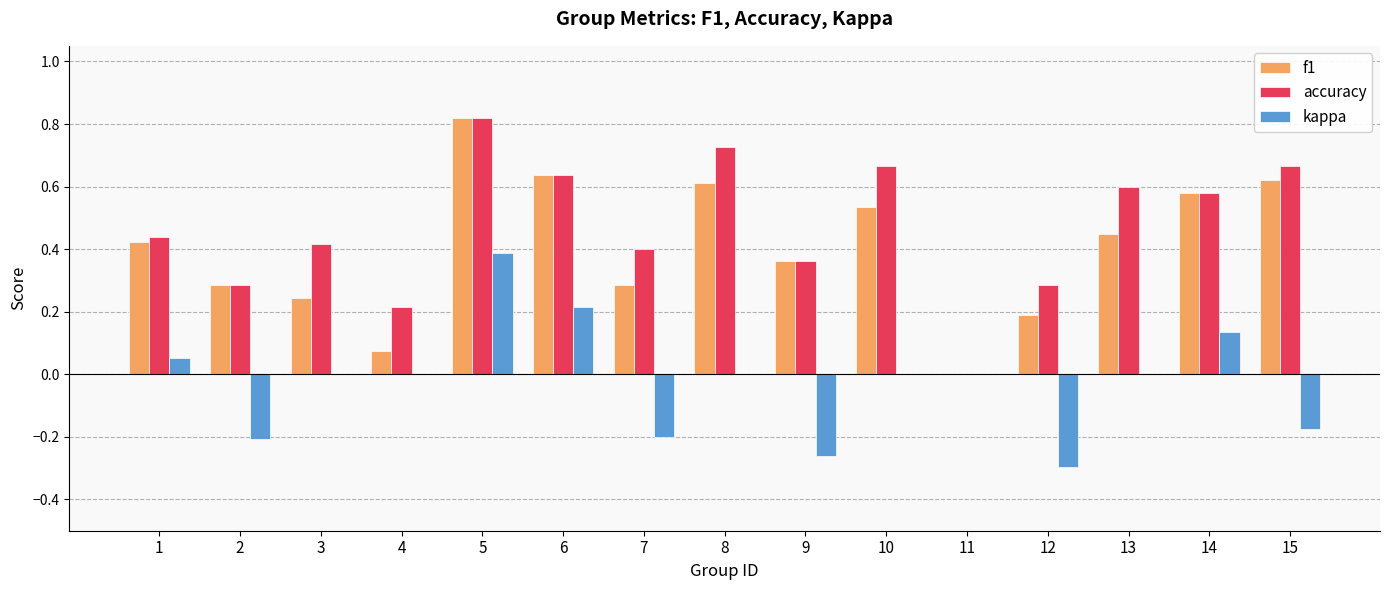

Which series changed the most between 12 and 13?

accuracy